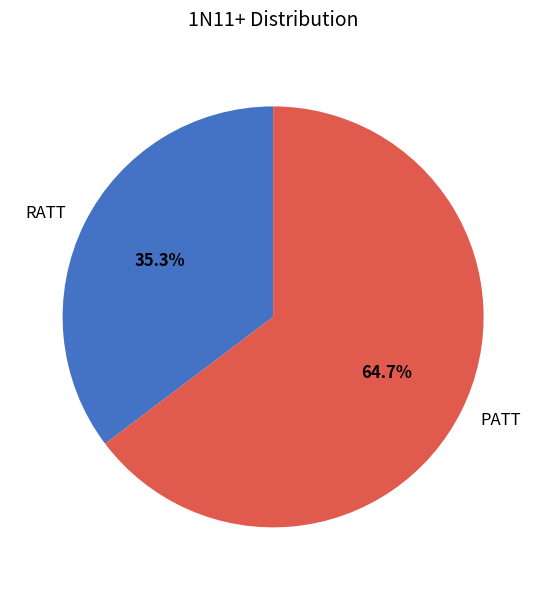

Is it true that PATT is 65% of the pie?

True